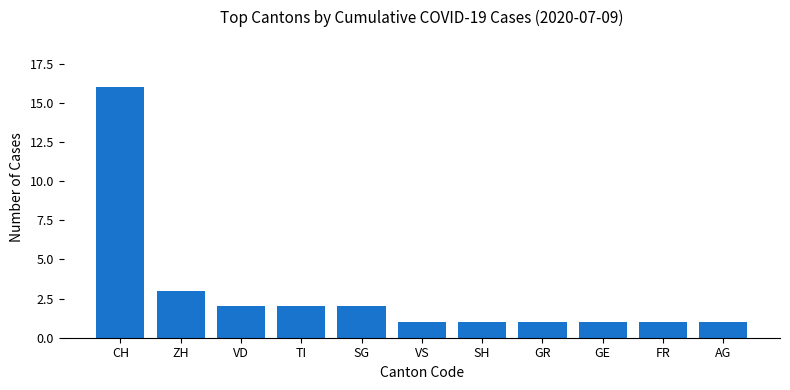

What is the difference between the maximum and minimum values?

15